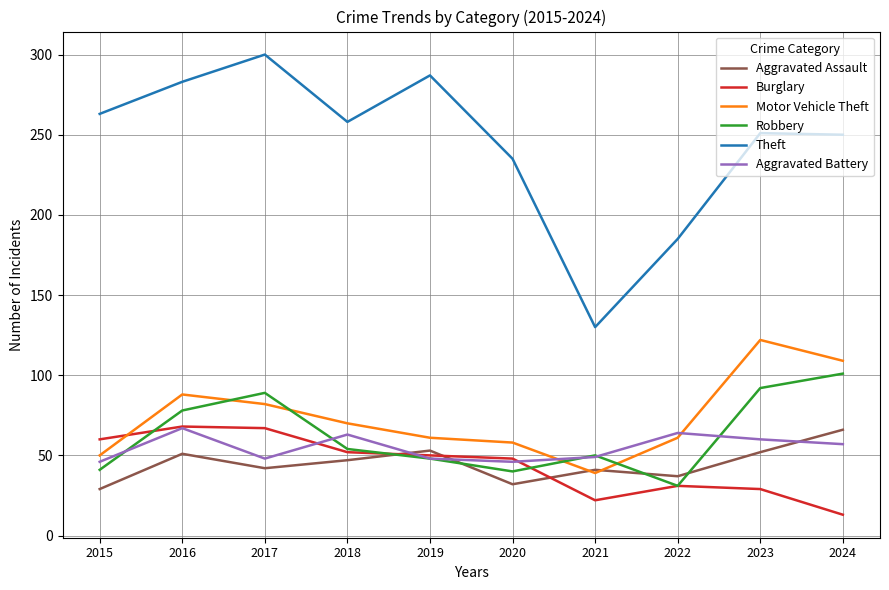

The value of Robbery at 2017 is 152. True or false?

False